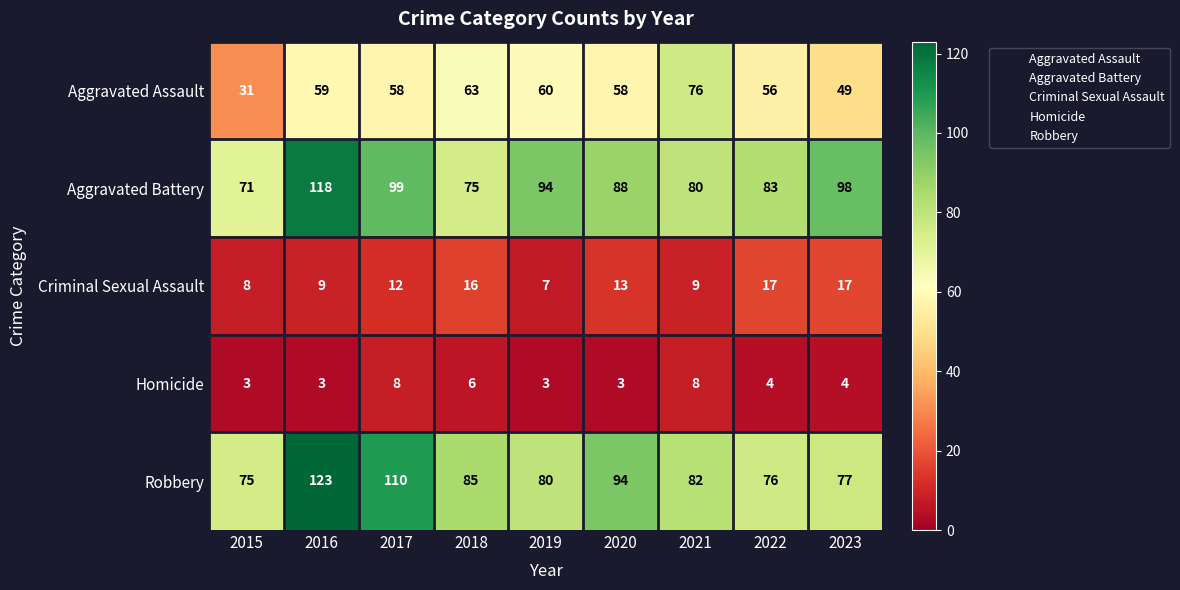

Is it true that Aggravated Assault equals 98 at 2022?

False